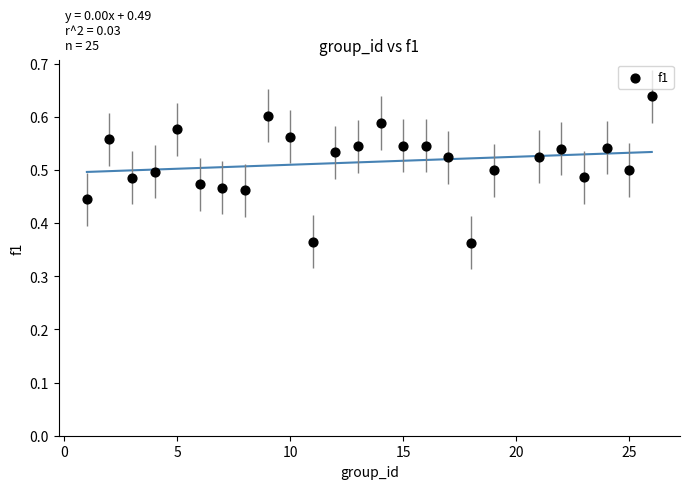

What is the range of Y values (max minus min)?

0.3